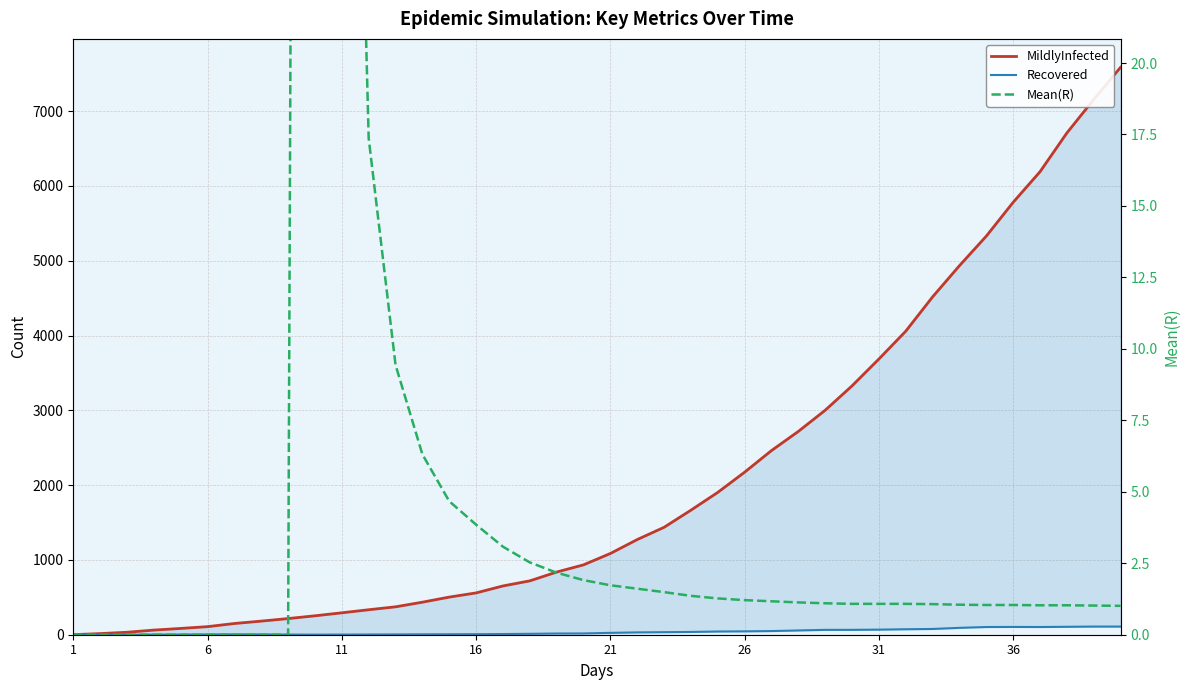

How many positive values does the Recovered series have?

37